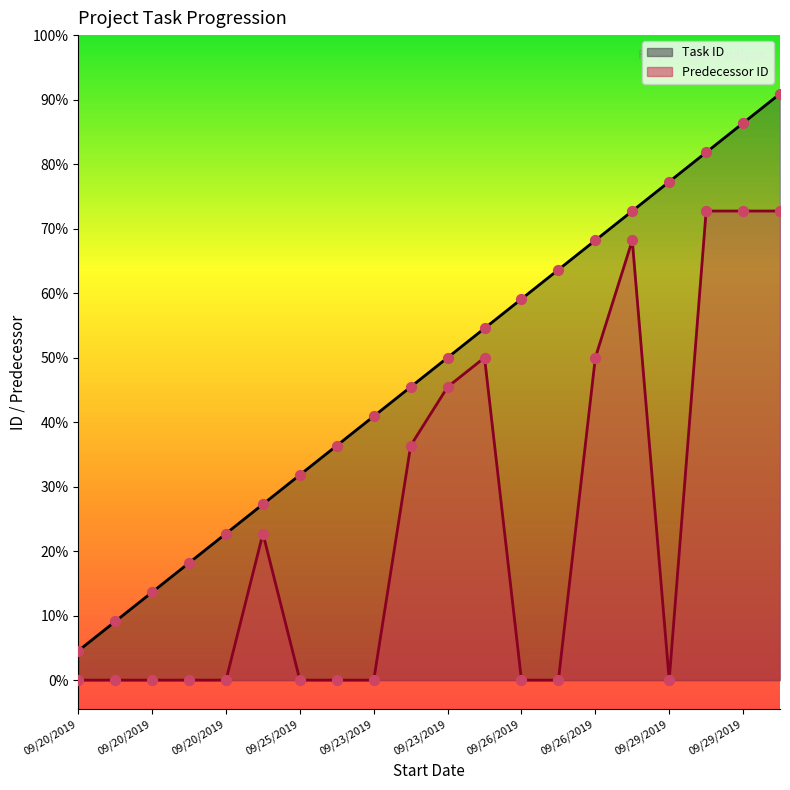

Which series has the largest Y range (max minus min)?

Task ID